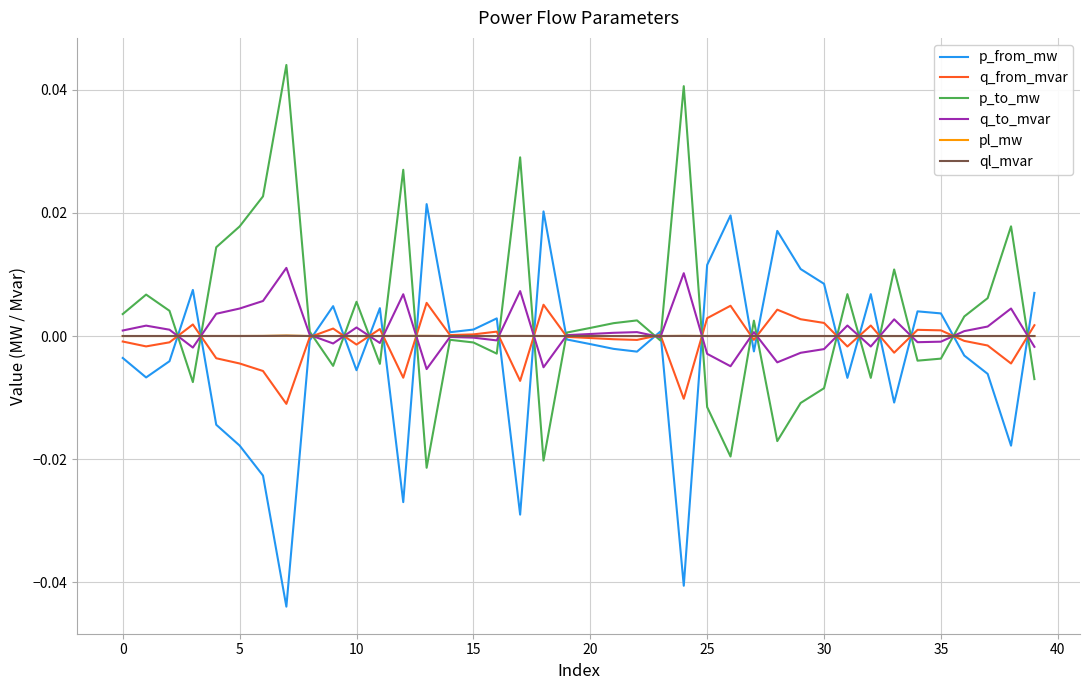

Does the chart display data point markers on the line(s)?

No